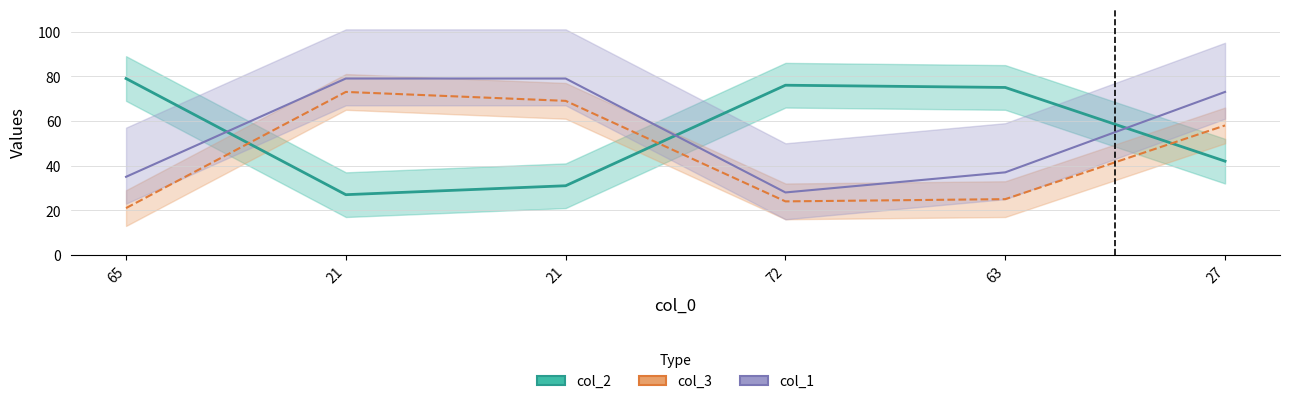

Where does the col_2 series first go above 75?

65